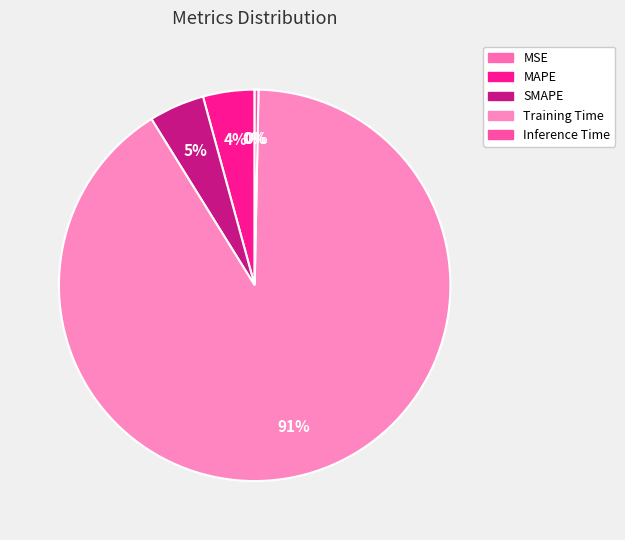

Is it true that SMAPE is 16% of the pie?

False